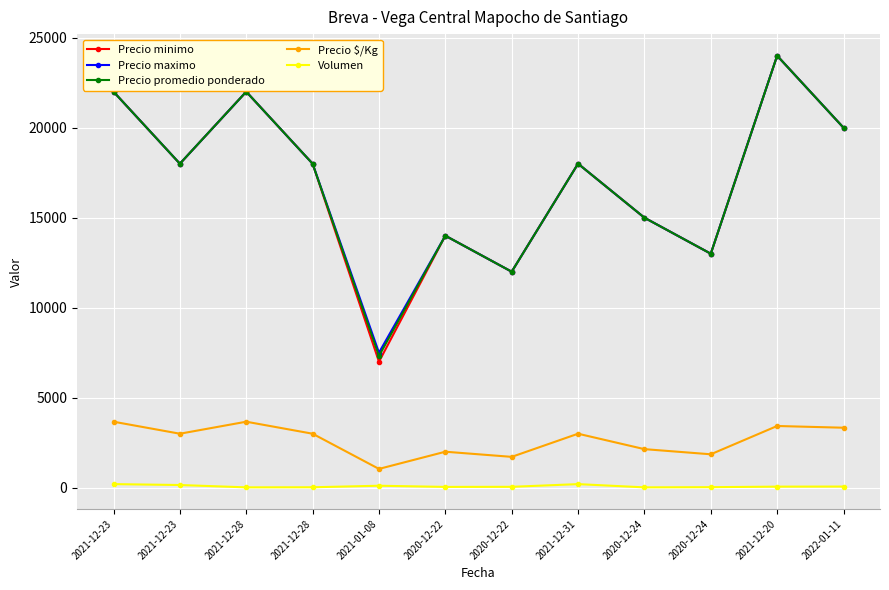

What is the value of the Precio $/Kg point at the 6th from the left?

2000